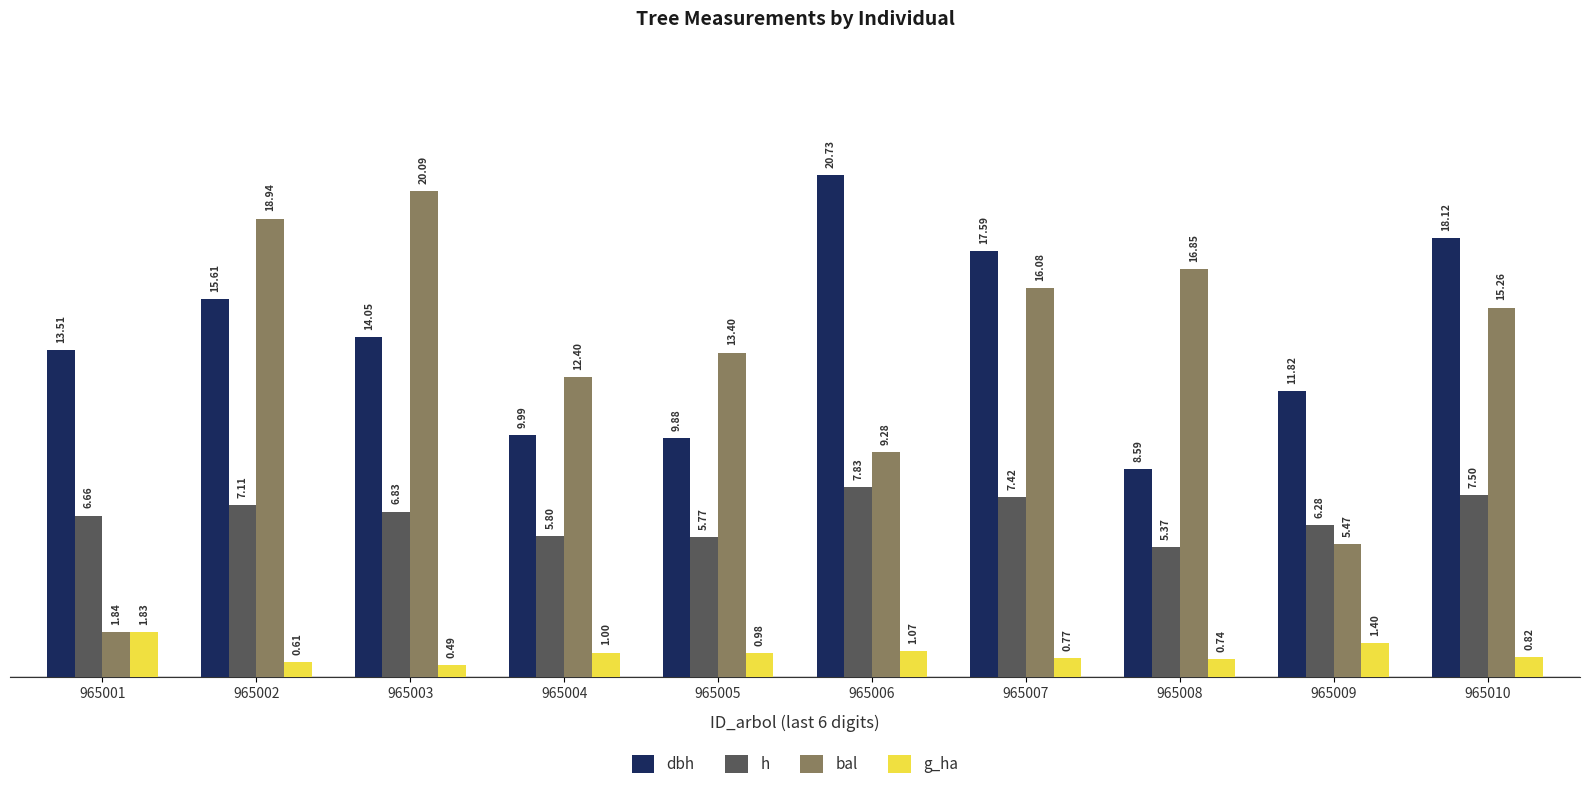

At how many categories does at least one series exceed 18?

4